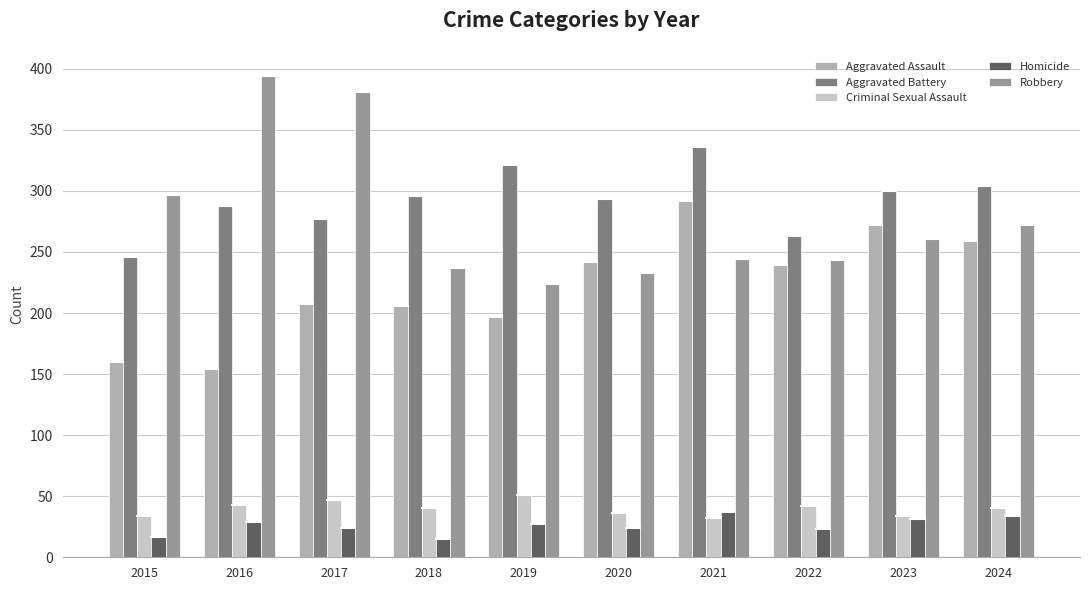

Between 2015 and 2020, which series saw the biggest shift?

Aggravated Assault